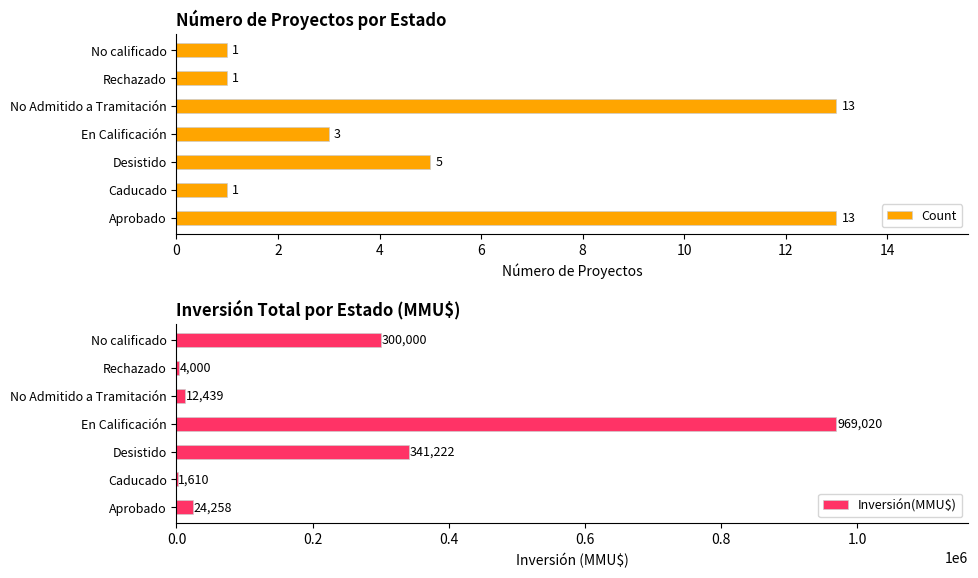

At how many categories does at least one series exceed 695170?

1